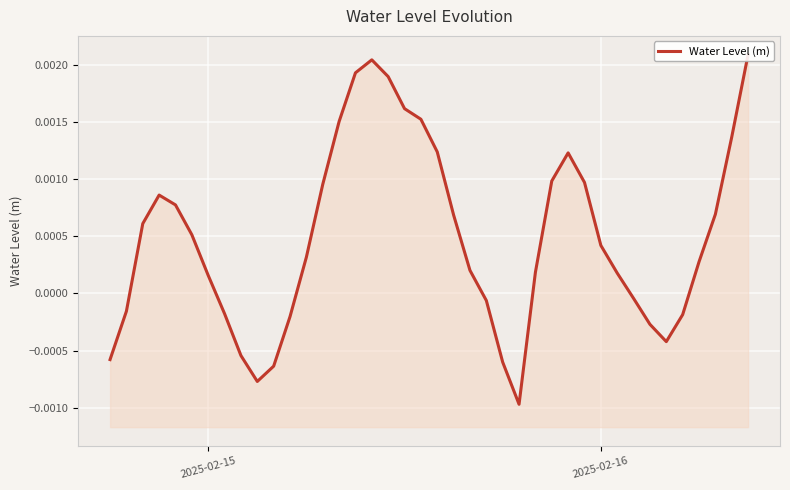

How many positive values are there?

26